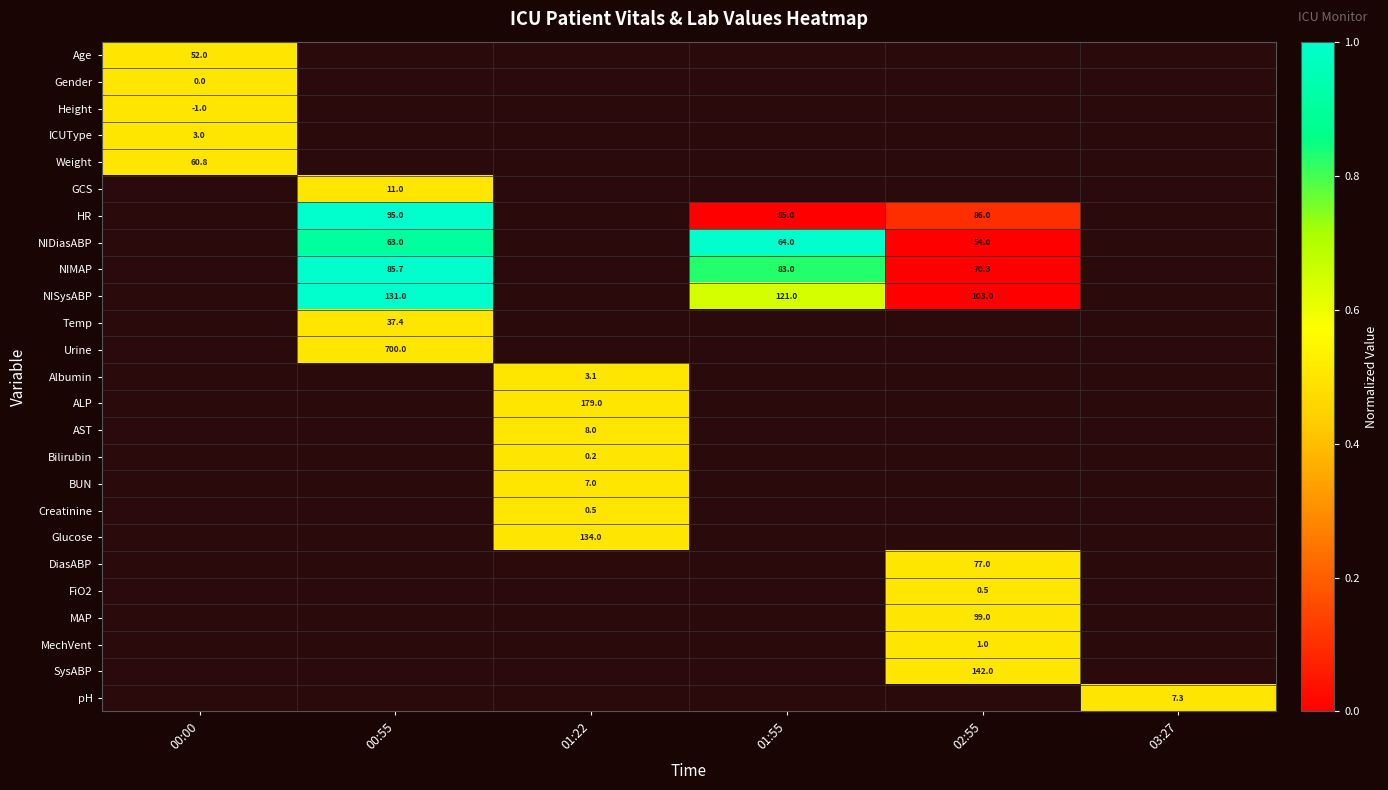

At how many categories does at least one series exceed 0?

6